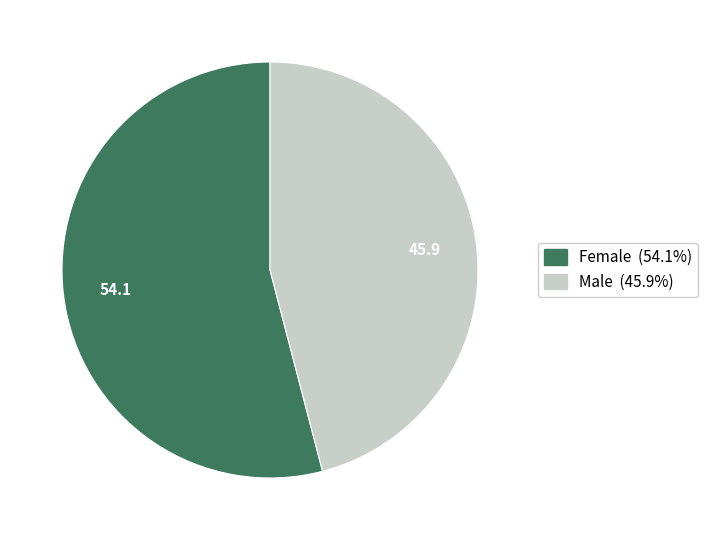

Is there a majority slice in this chart?

Yes